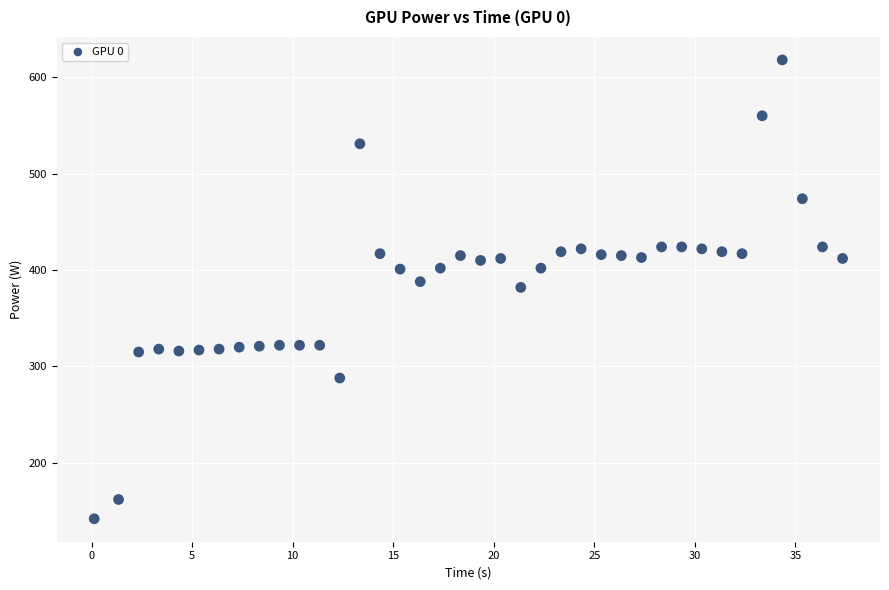

What is the range of Y values (max minus min)?

476